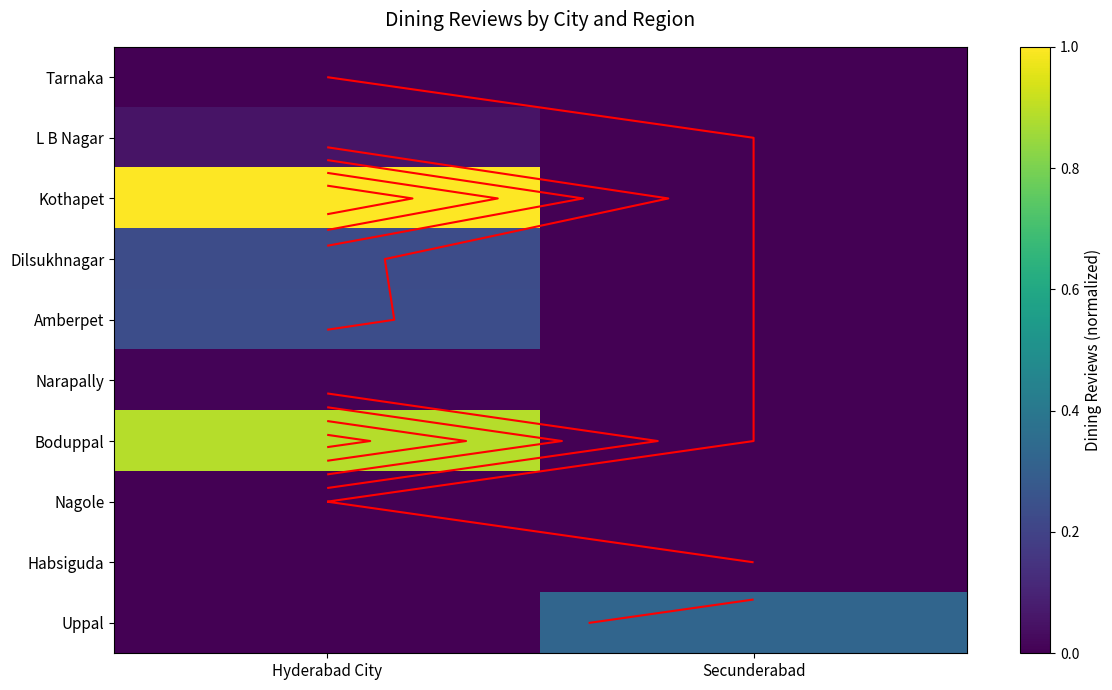

Count the Habsiguda values in the range 0 to 1.

2